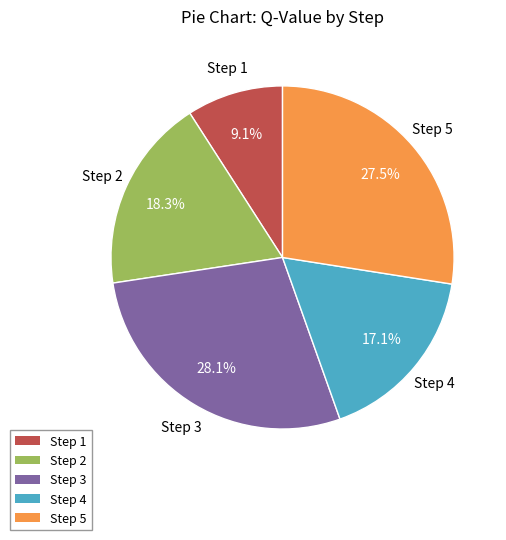

Is there any slice that represents more than half of the pie?

No